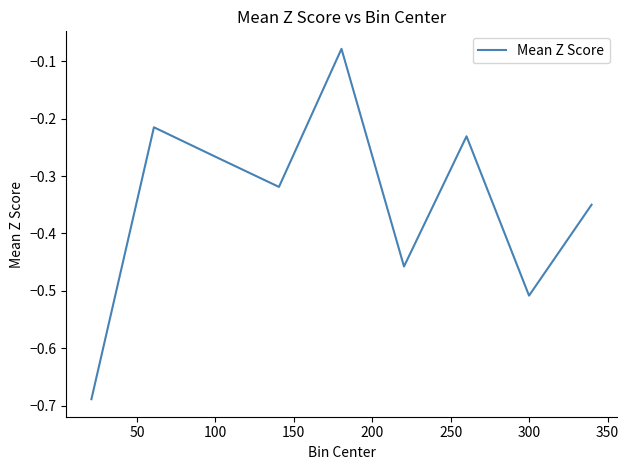

What is the difference between the maximum and minimum values?

0.6